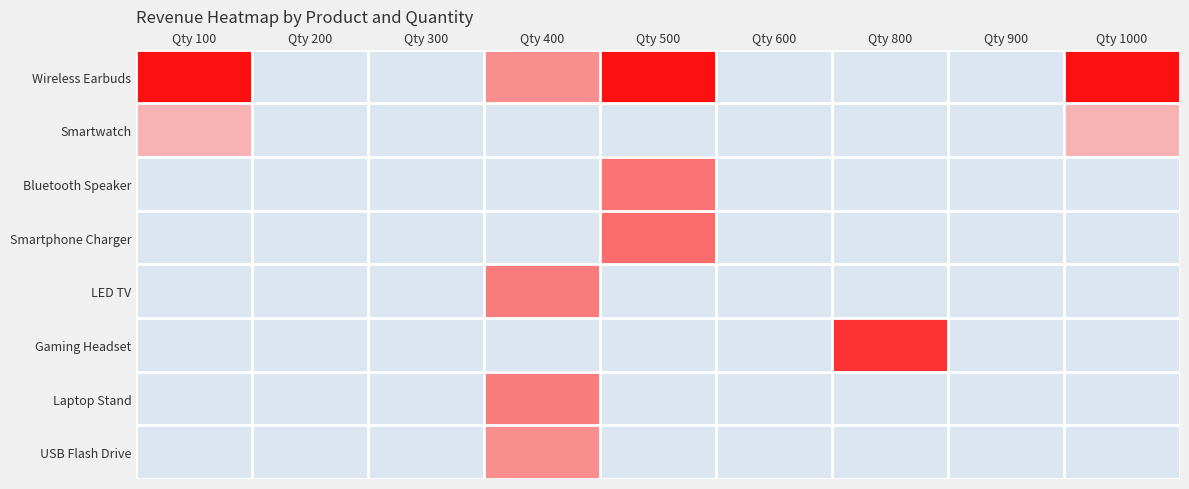

Which series has the largest range (max minus min)?

Wireless Earbuds